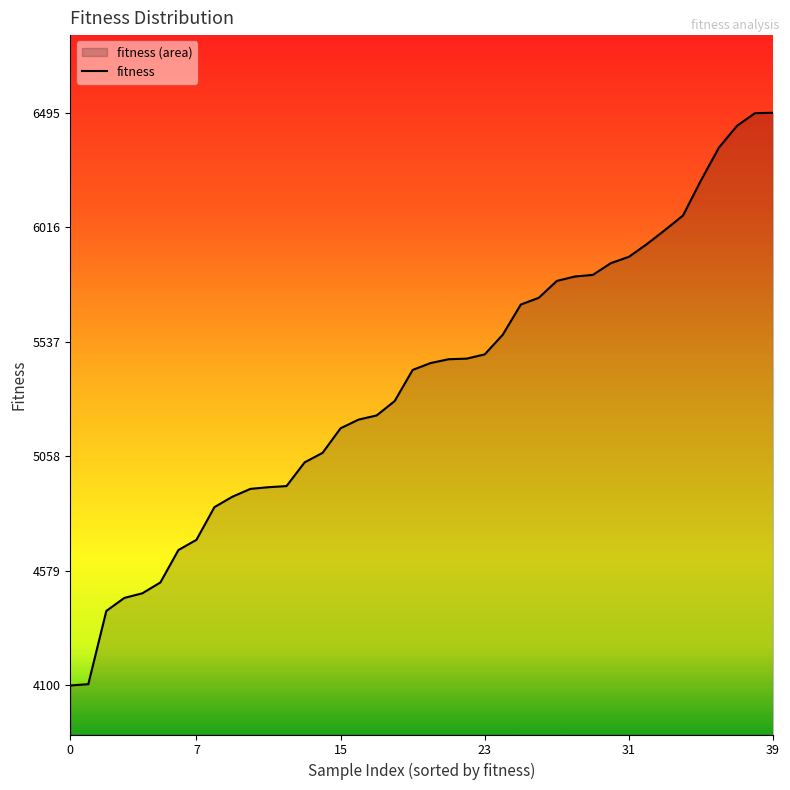

At which label is the value closest to 5297?

18